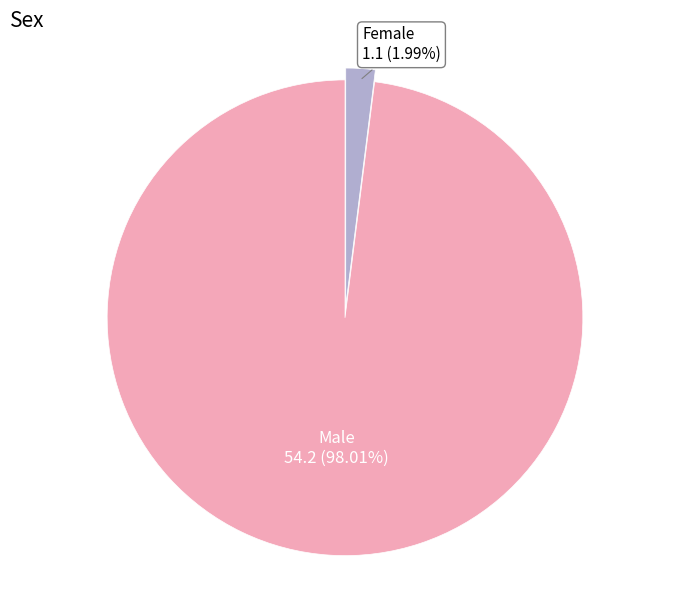

How many slices are in this pie chart?

2